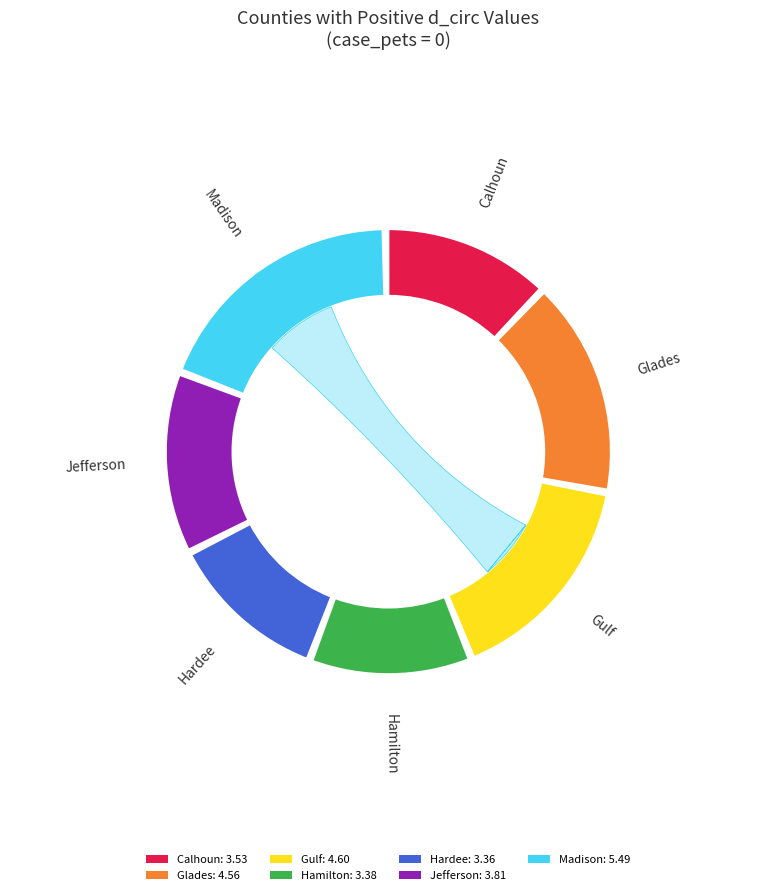

What percentage is the Madison slice, to the nearest percent?

19%